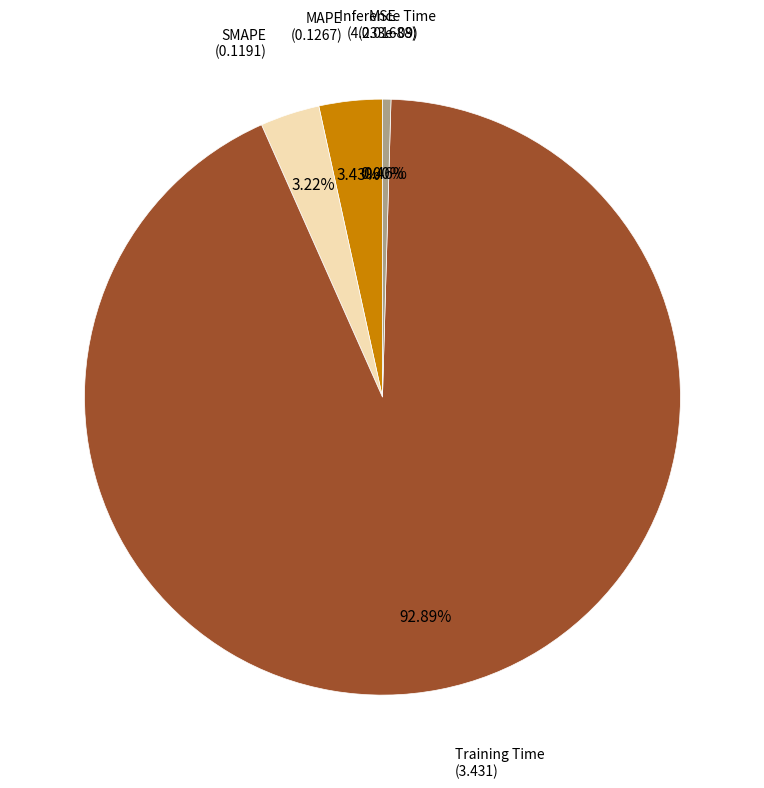

To the nearest percent, what portion does Training Time represent?

93%